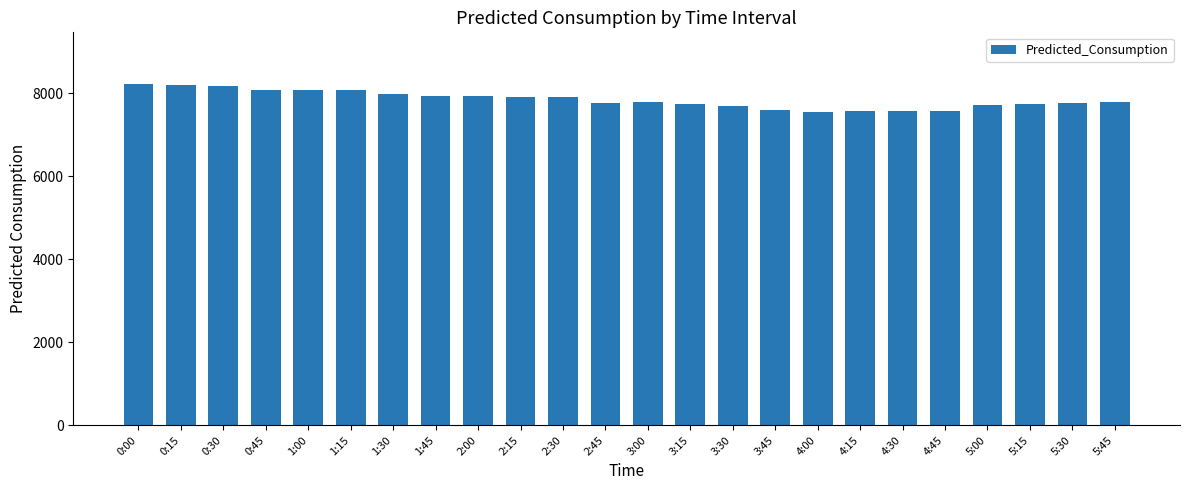

What is the ratio of the value at 5:30 to the value at 1:30?

1.0